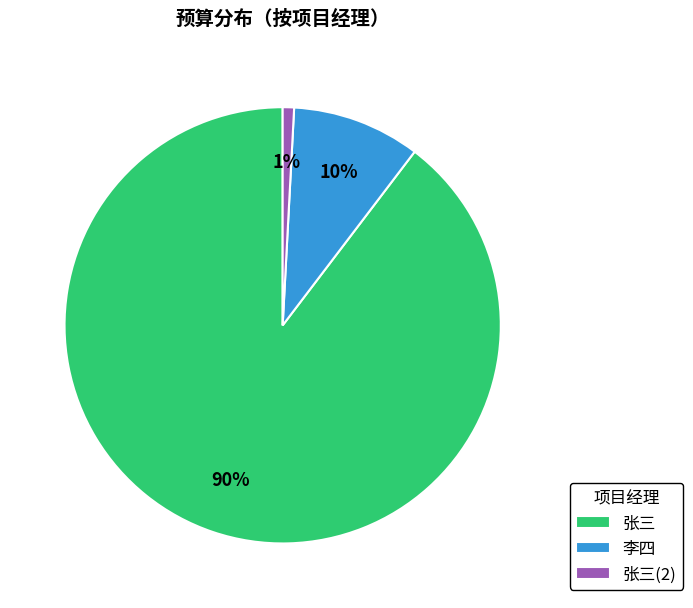

Is there any slice that represents more than half of the pie?

Yes